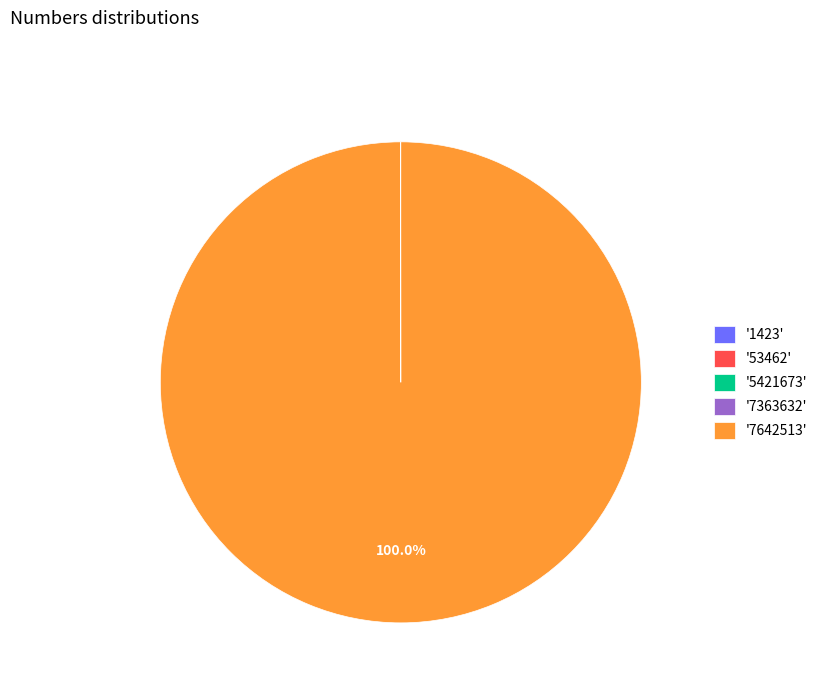

To the nearest percent, what is the average slice percentage?

20%